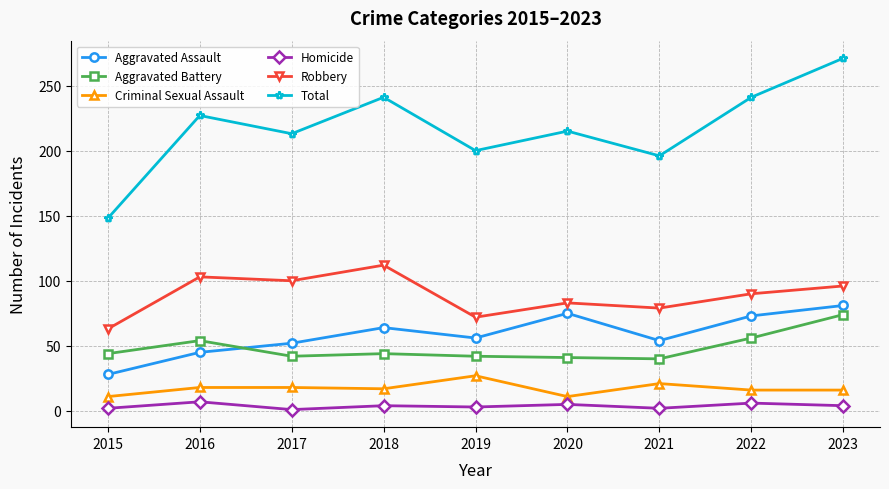

What is the minimum value for Criminal Sexual Assault?

11